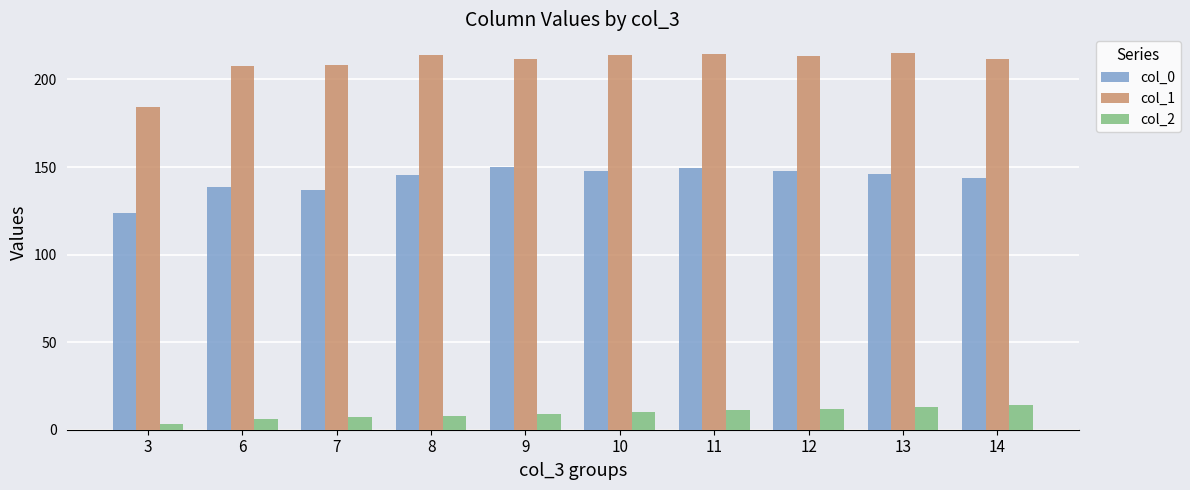

What are all the series names shown in the legend?

col_0, col_1, col_2